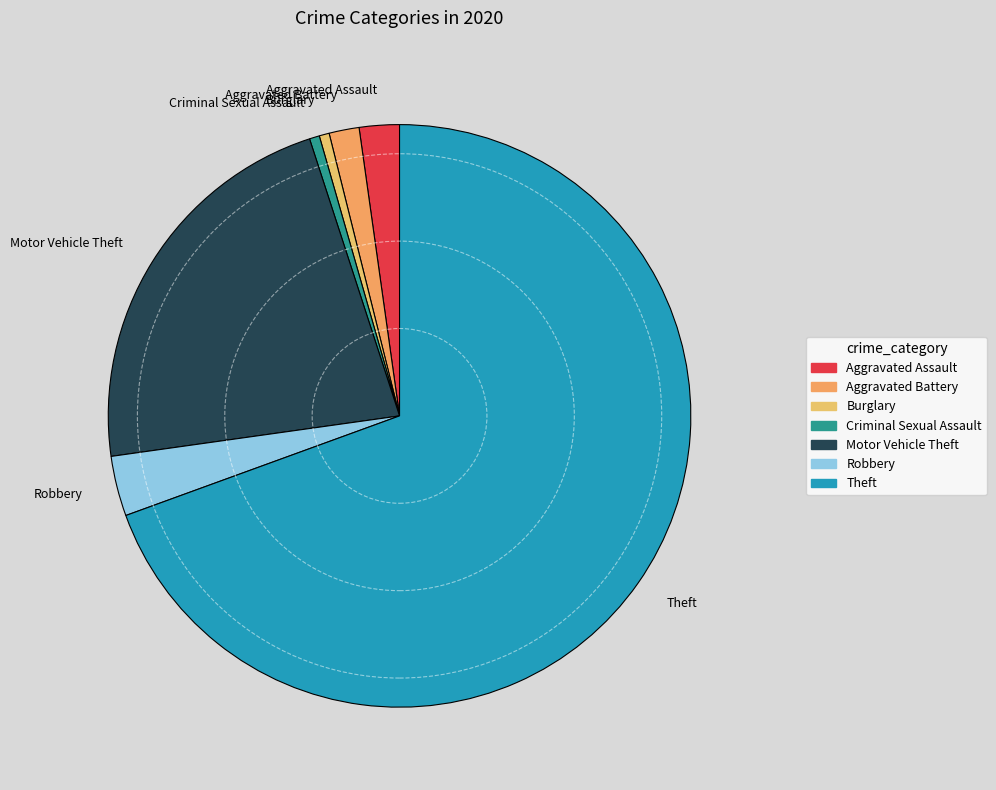

The Criminal Sexual Assault slice represents 11% of the pie. True or false?

False